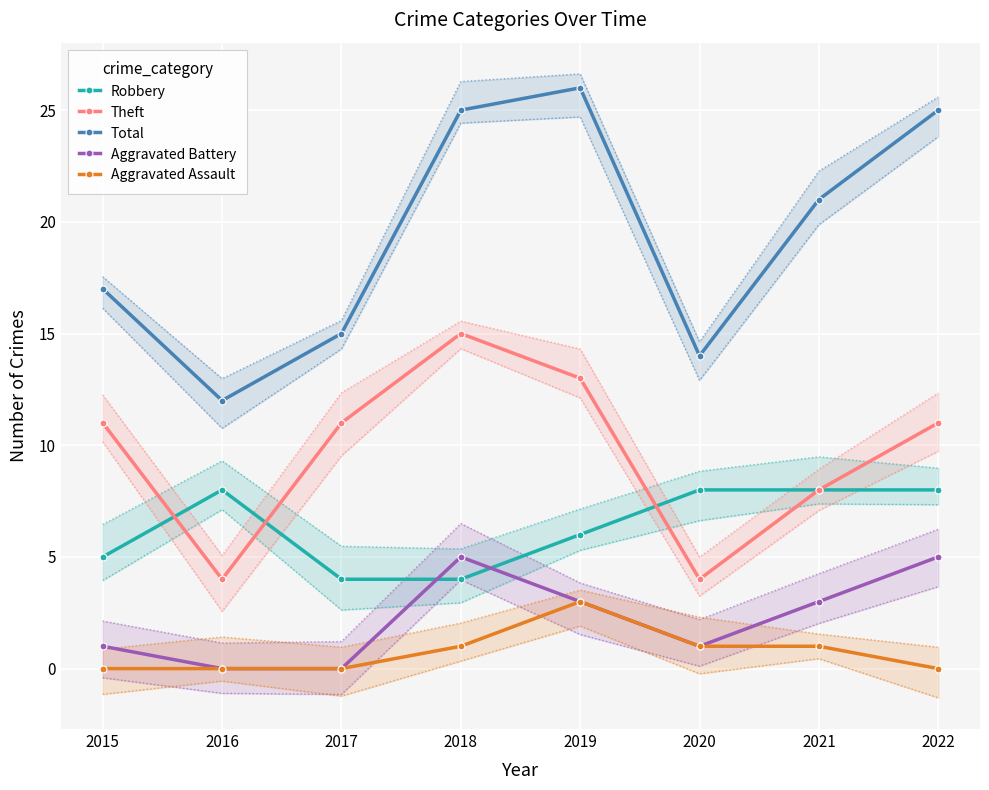

Which has a higher value, 2022 or 2019?

2022